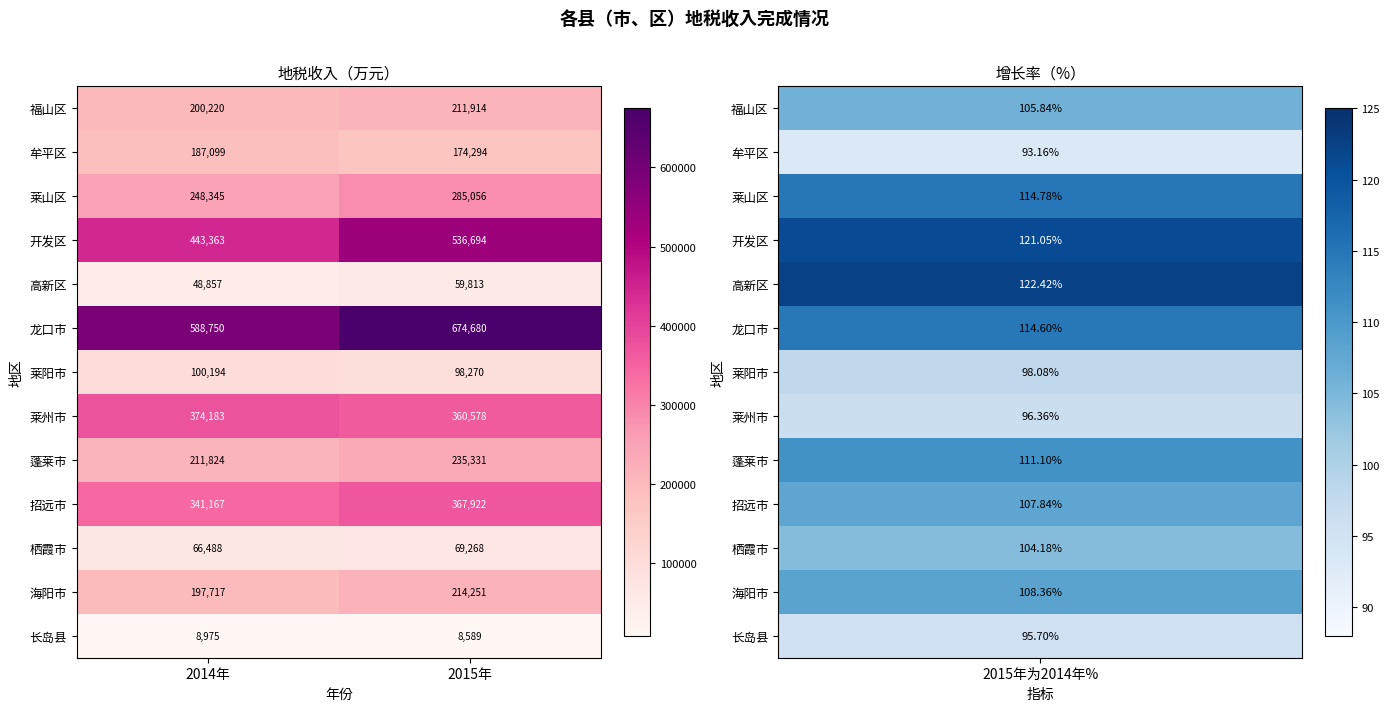

Rank the series by their maximum value, from lowest to highest.

长岛县, 高新区, 栖霞市, 莱阳市, 牟平区, 福山区, 海阳市, 蓬莱市, 莱山区, 招远市, 莱州市, 开发区, 龙口市